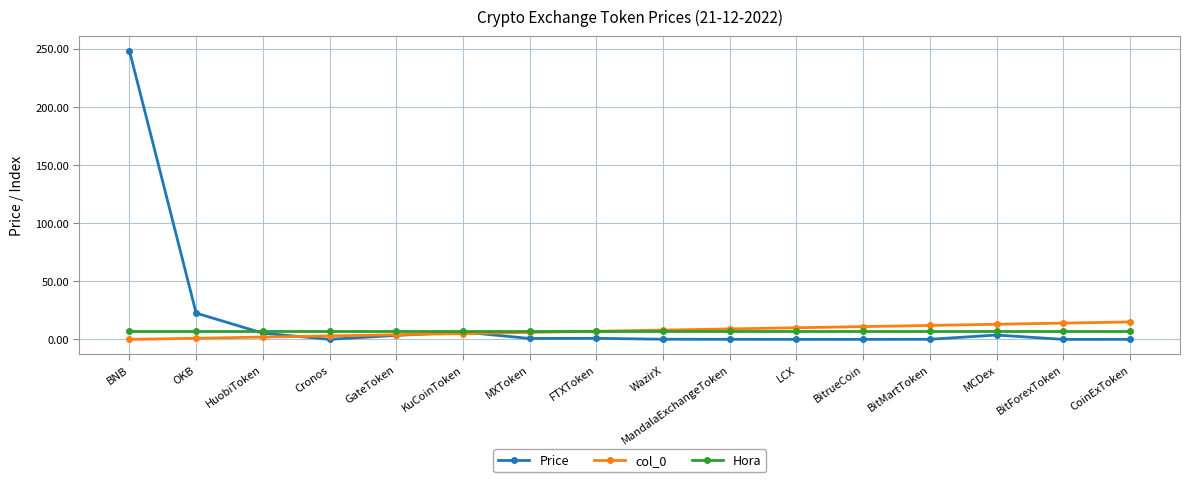

The col_0 series shows 23.1 at MCDex. True or false?

False